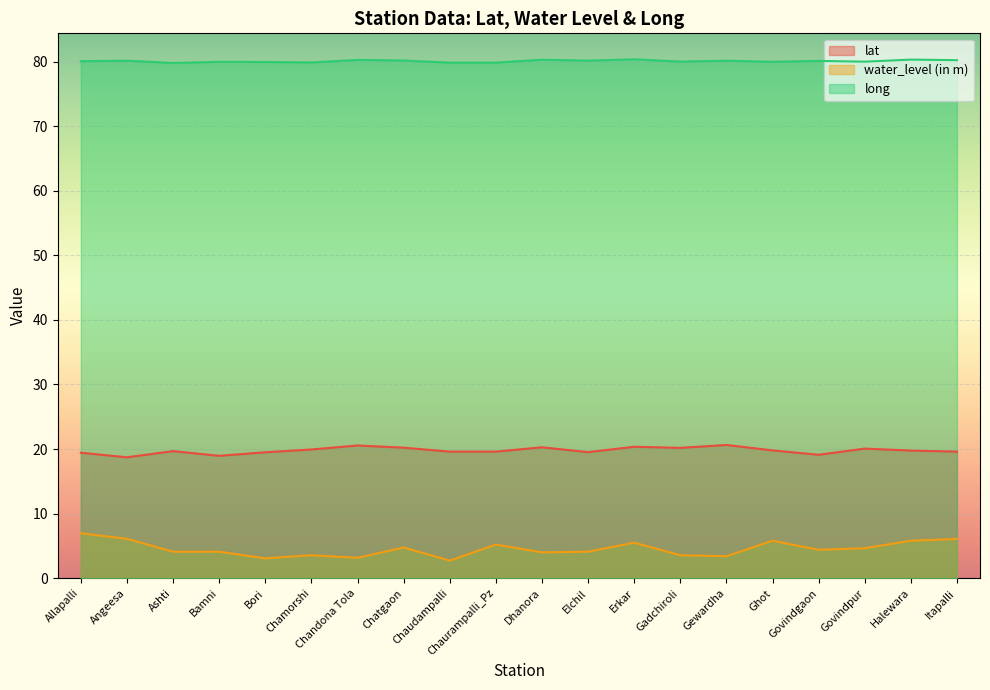

How many data points in long are above 80?

12